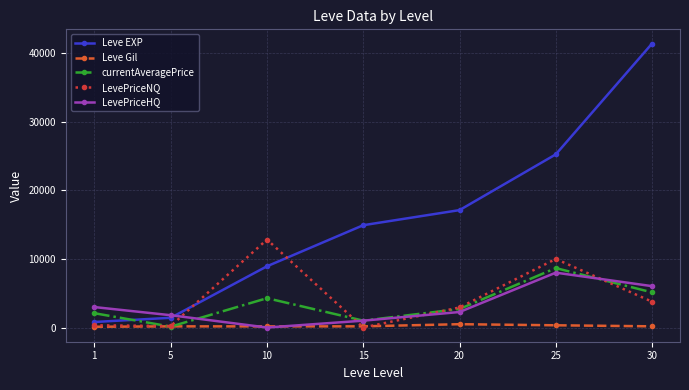

Between 15 and 25, which series saw the biggest shift?

Leve EXP